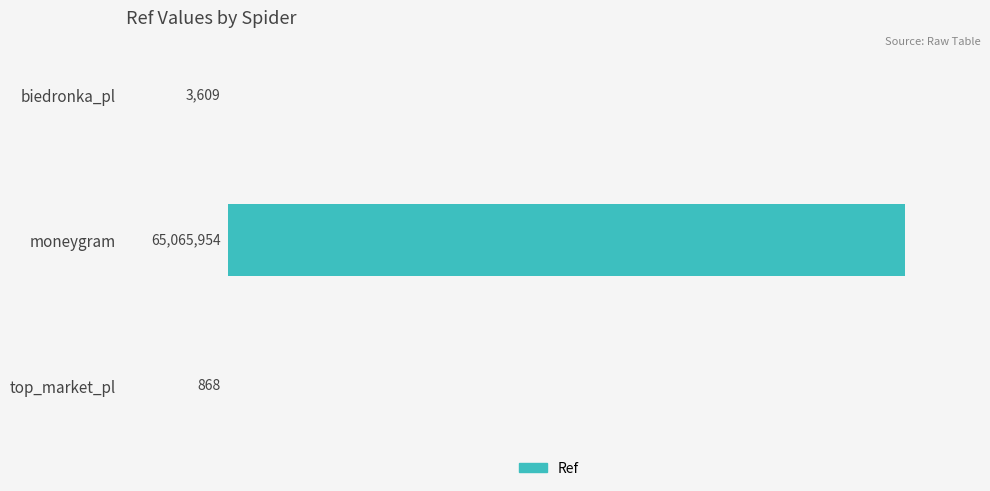

The chart shows a value of 3609 at biedronka_pl. True or false?

True